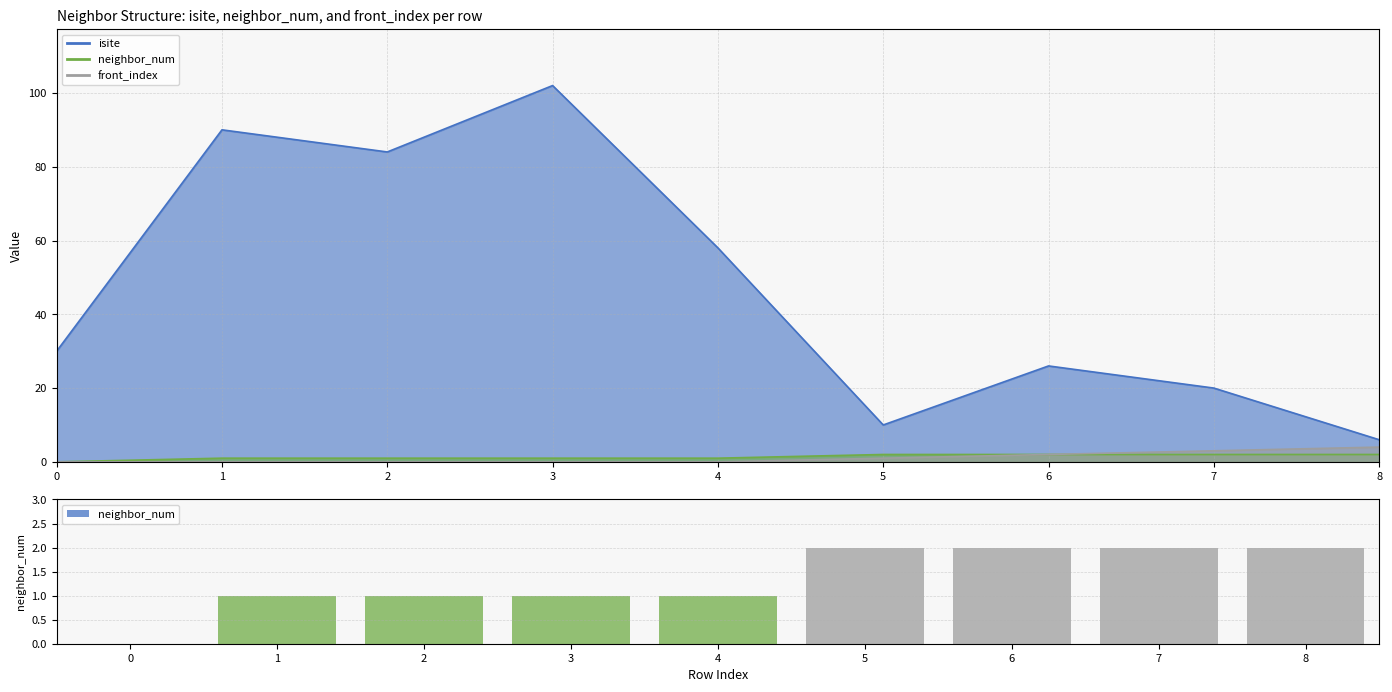

Which has a higher value, 3 or 7?

7